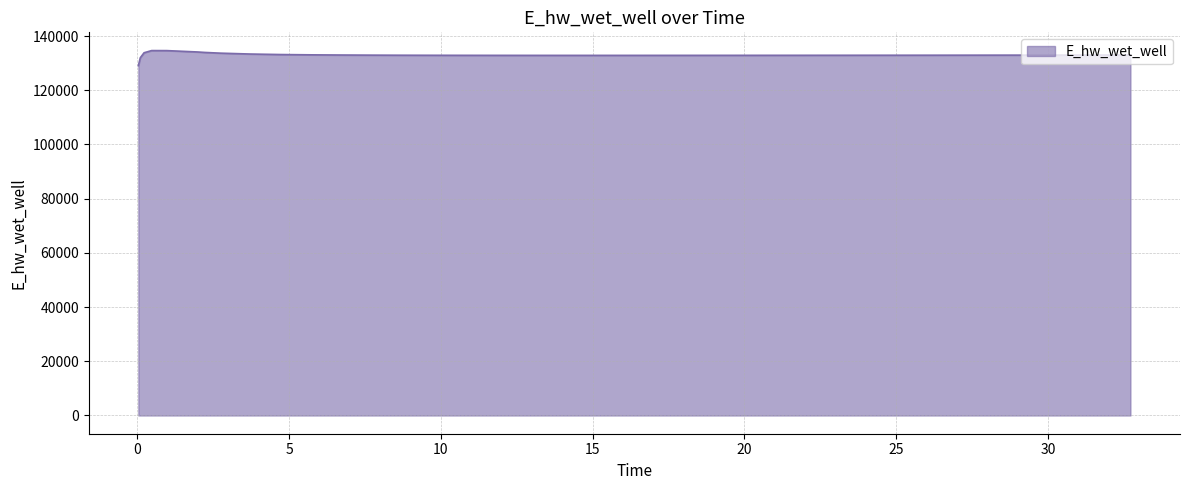

What is the greatest value displayed?

134628.0